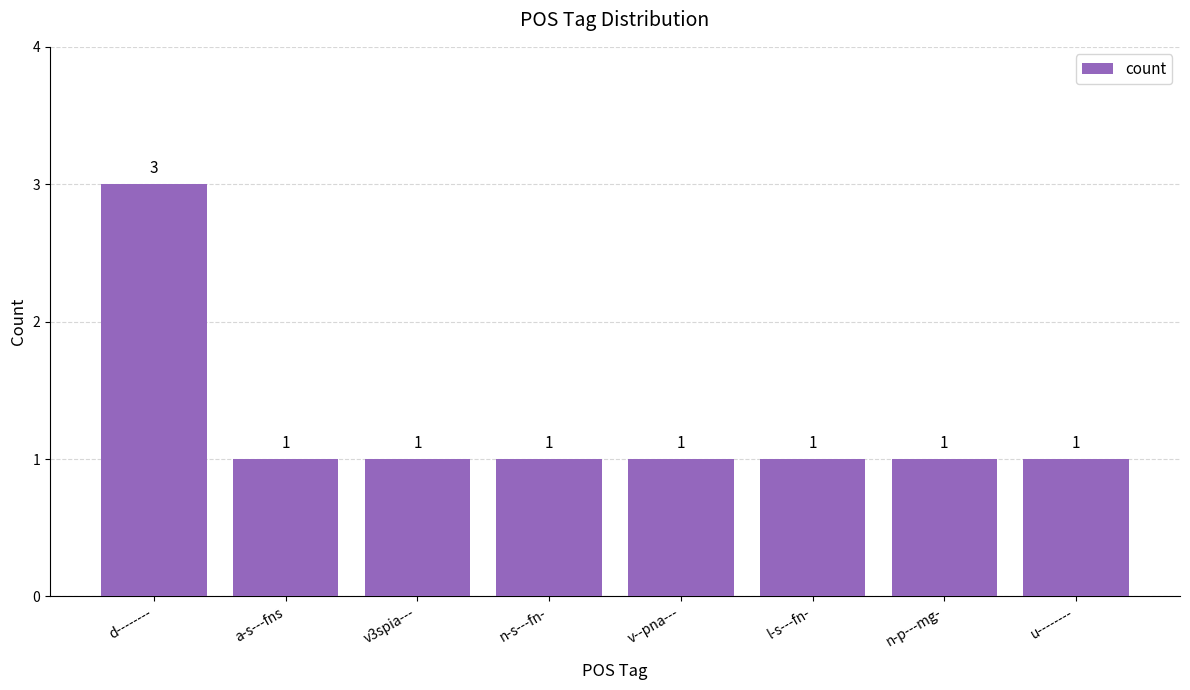

Is it true that the value at d-------- is 3?

True